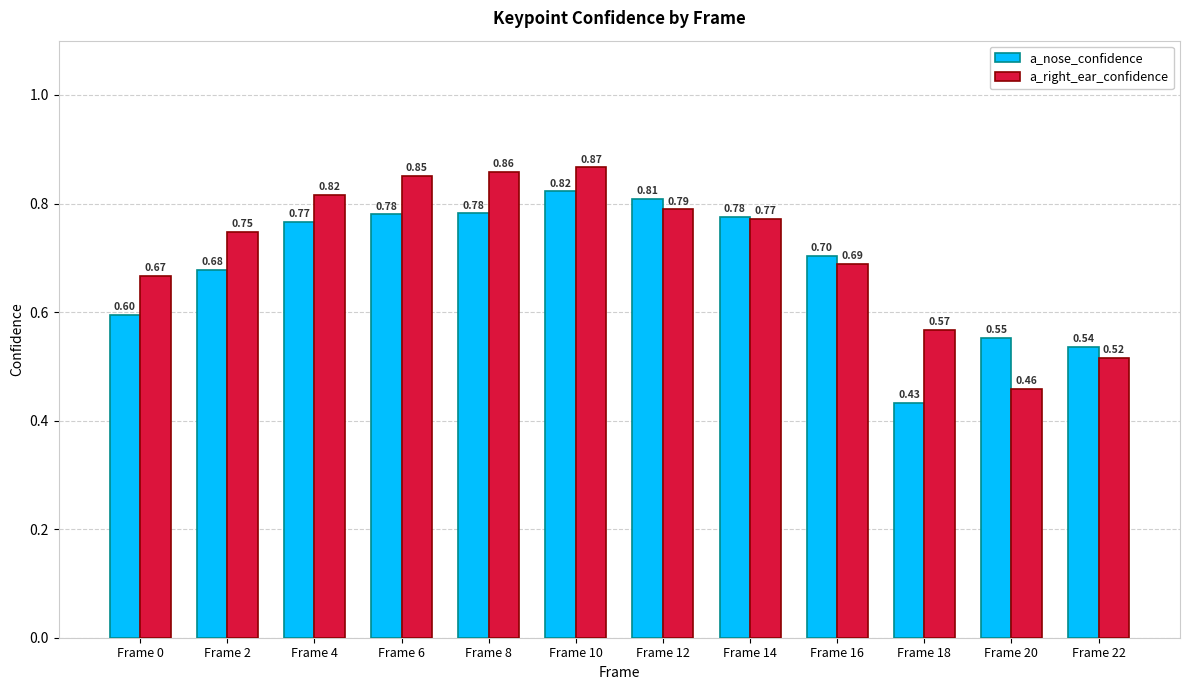

Are the bars horizontal?

No